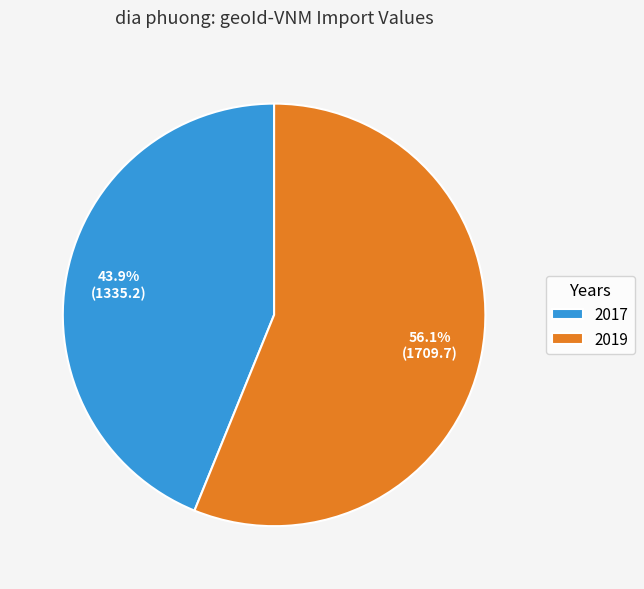

The 2017 slice represents 37% of the pie. True or false?

False